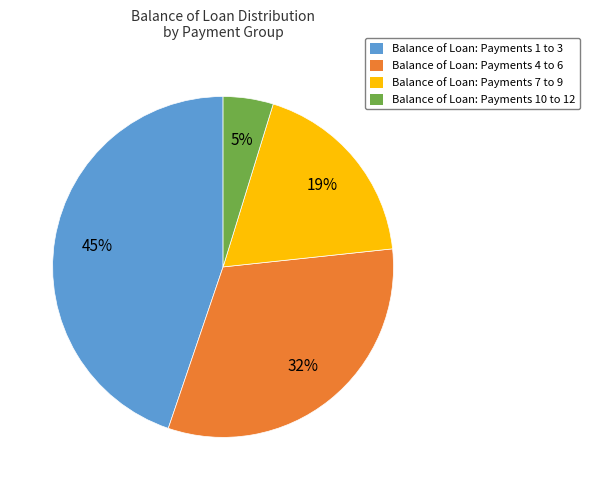

Is there a majority slice in this chart?

No